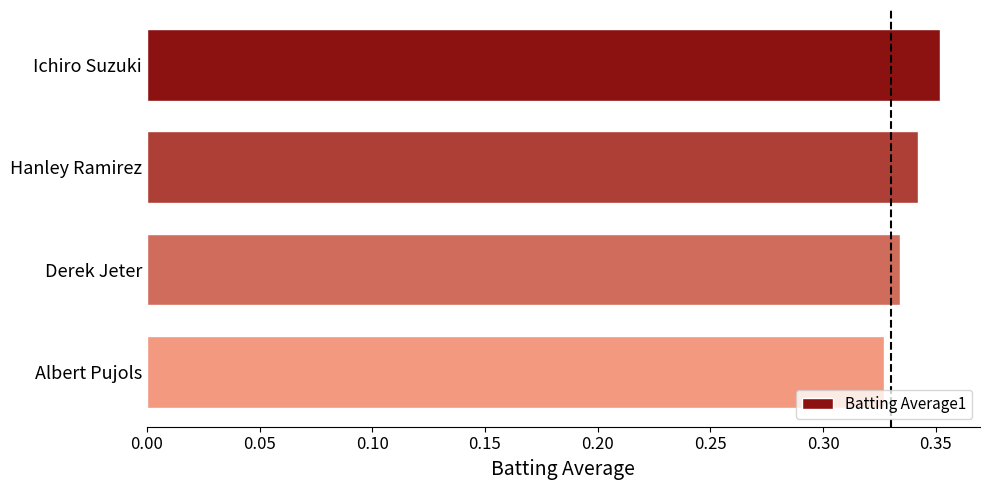

Between Derek Jeter and Hanley Ramirez, which is larger?

Hanley Ramirez